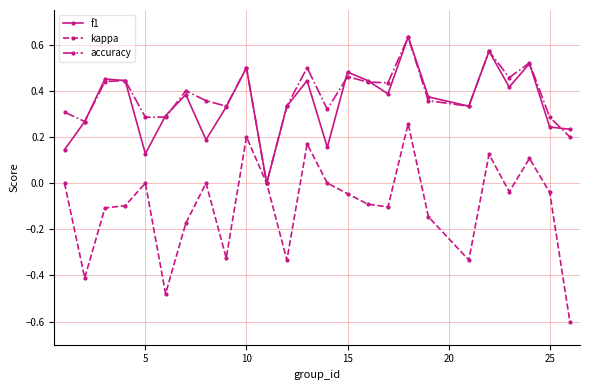

Which series has the largest range (max minus min)?

kappa